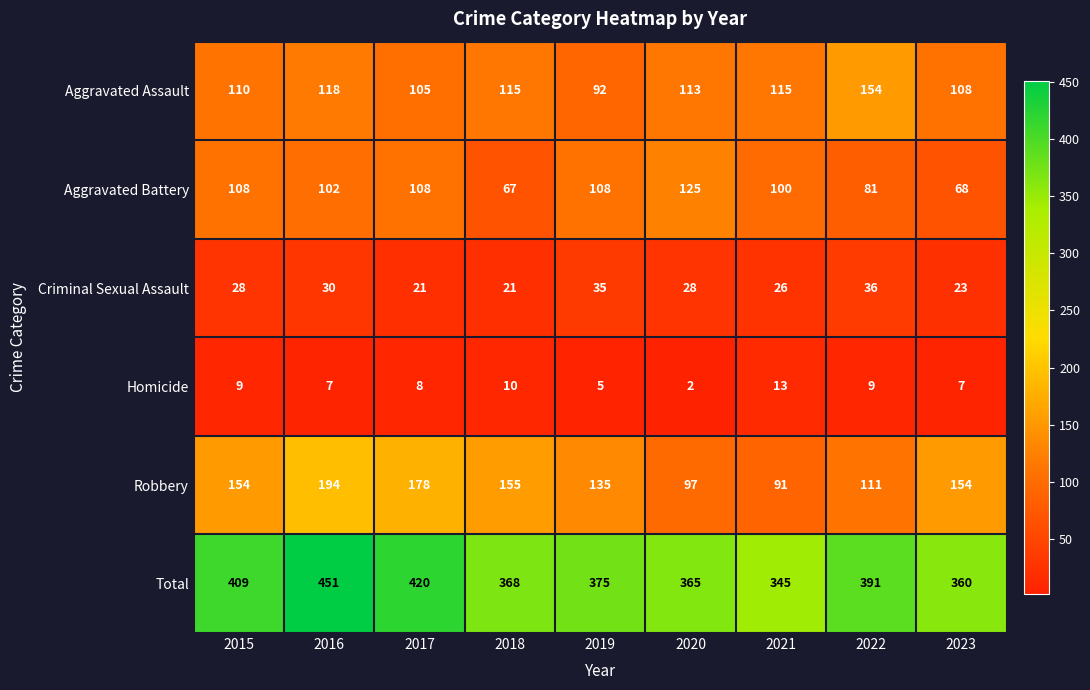

Between 2016 and 2018, which series saw the biggest shift?

Total